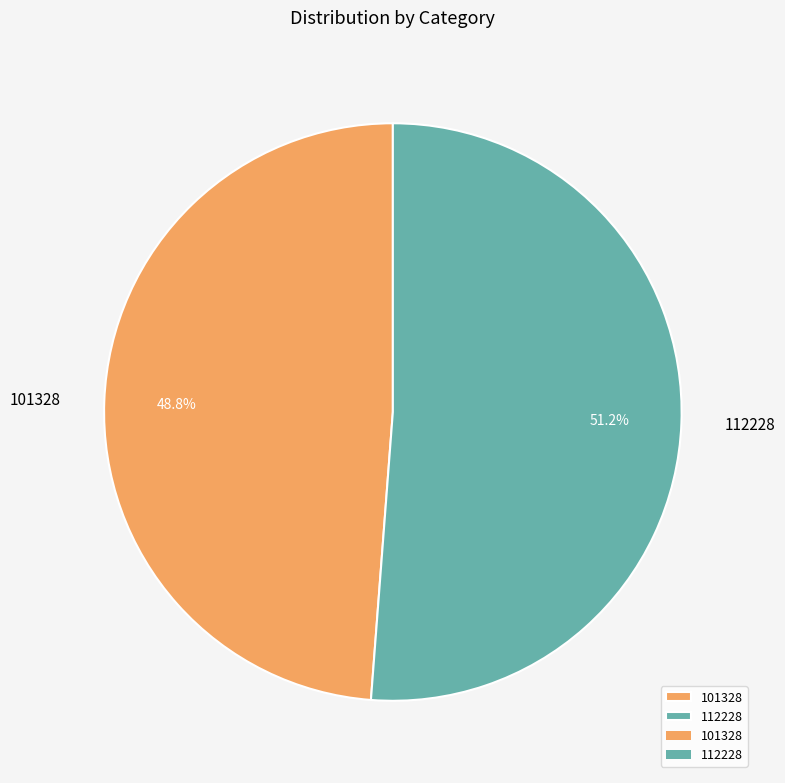

Between 112228 and 101328, which is larger?

112228